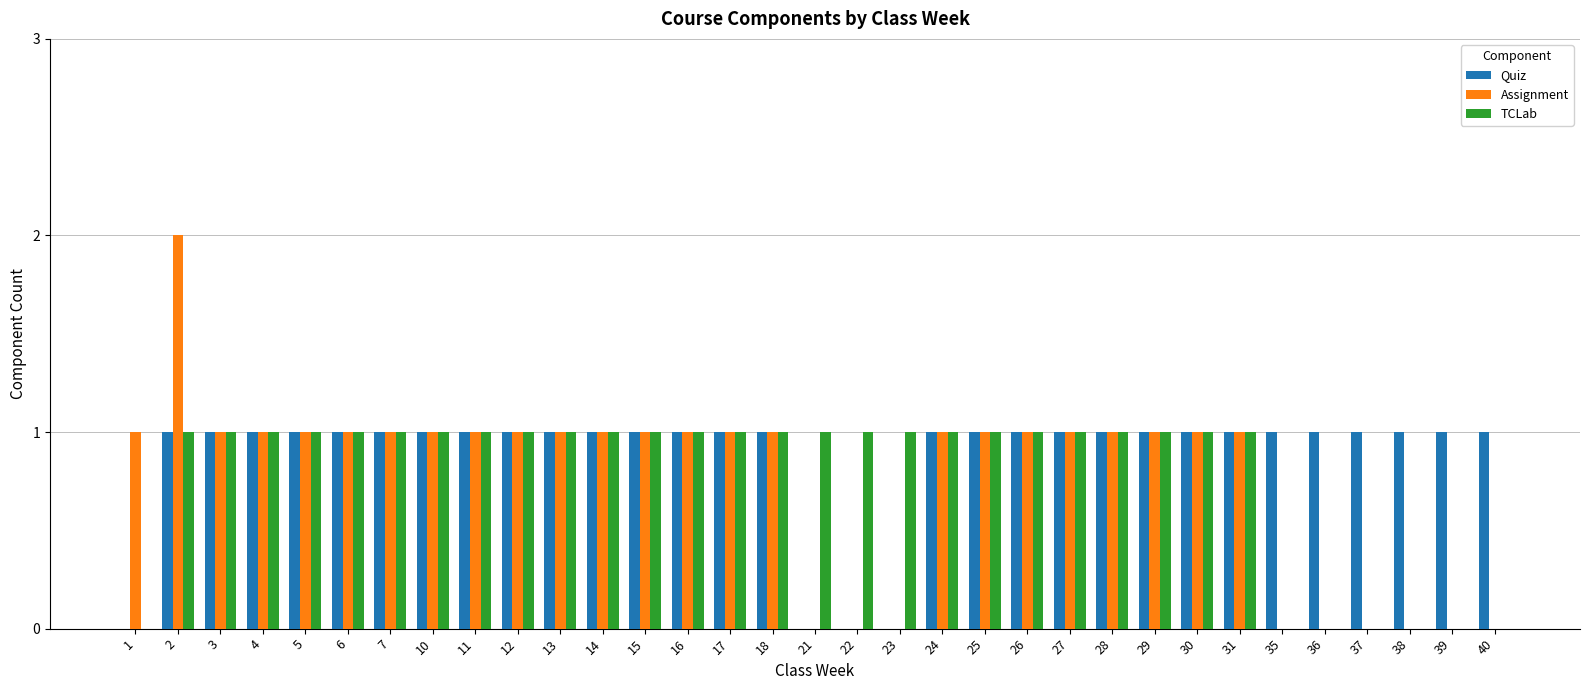

The Assignment series shows -1 at 21. True or false?

False